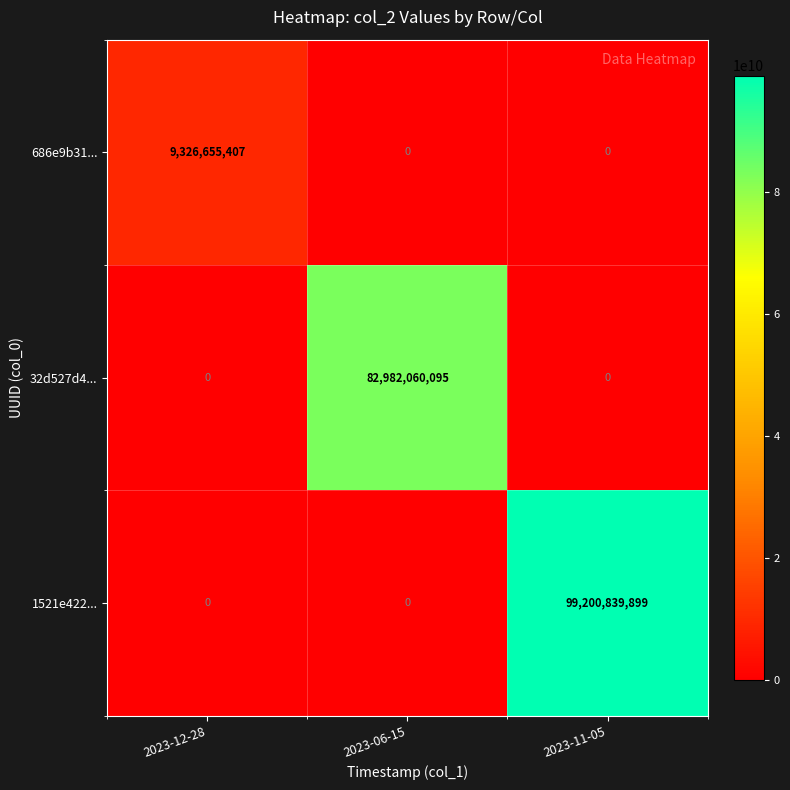

Reading left to right, what are all the values shown in this chart?

686e9b31...: 2023-12-28=9326655407	2023-06-15=0	2023-11-05=0
32d527d4...: 2023-12-28=0	2023-06-15=82982060095	2023-11-05=0
1521e422...: 2023-12-28=0	2023-06-15=0	2023-11-05=99200839899